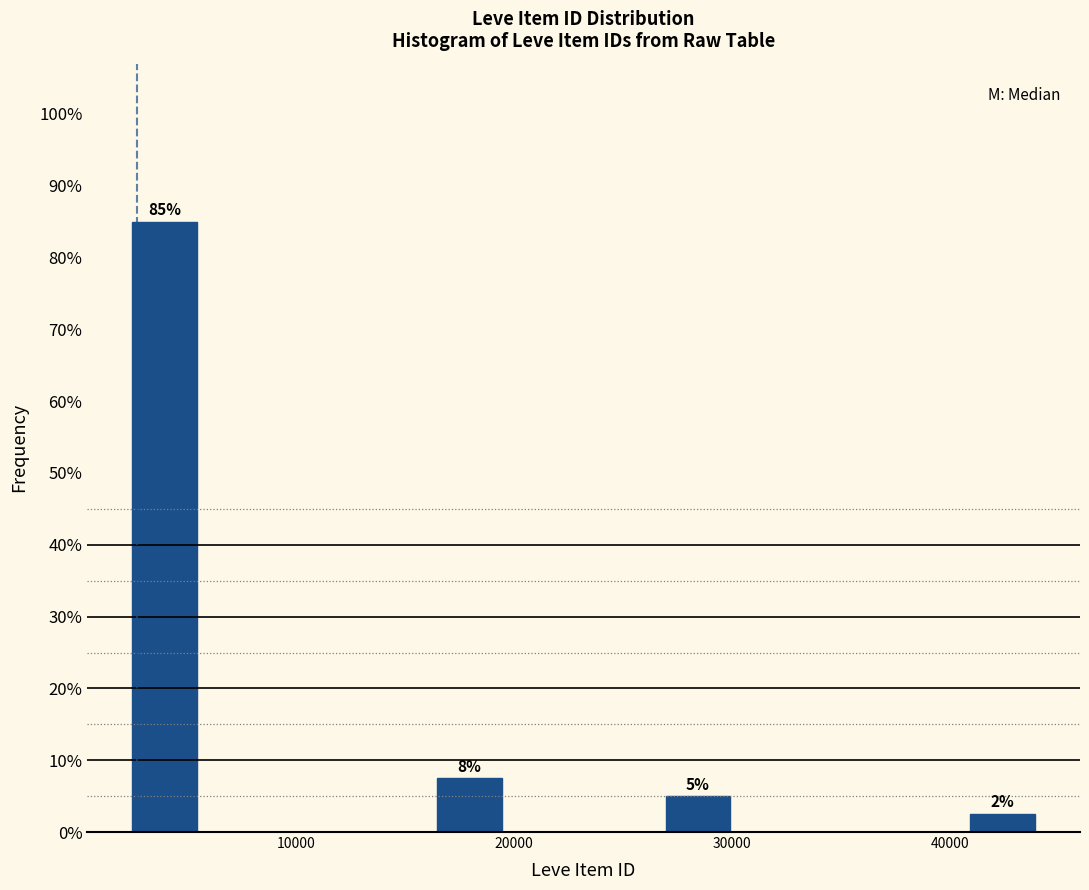

Read against the x-axis, roughly where is the centre of the tallest bar?

4000